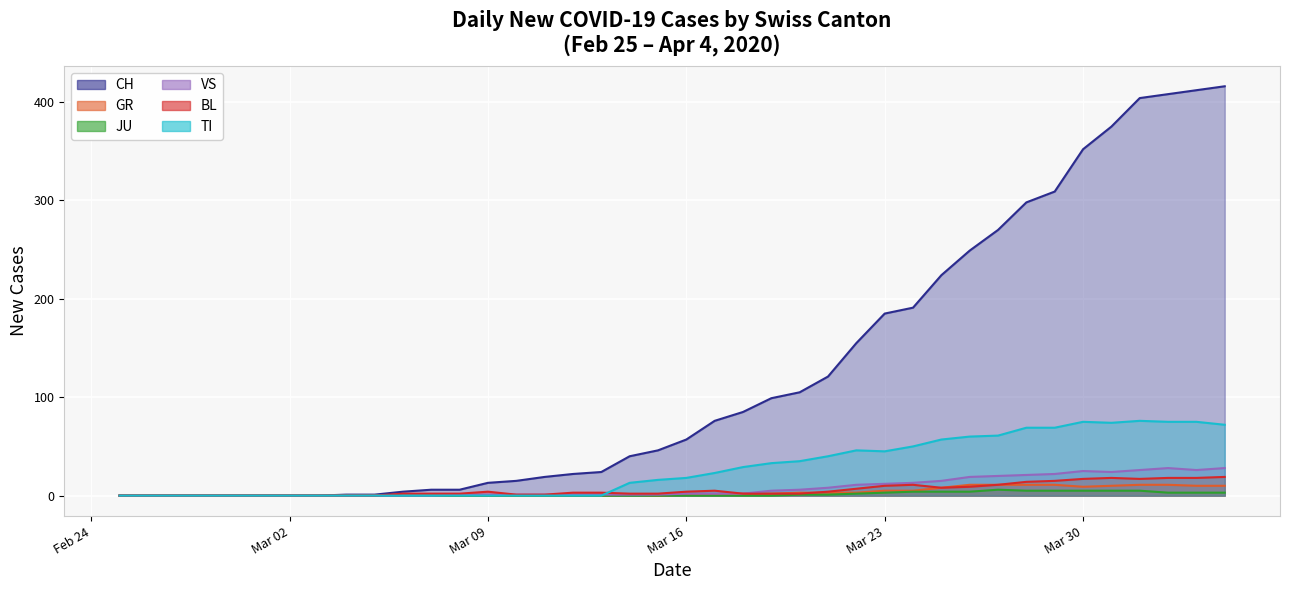

How many data points in VS are above 2?

17